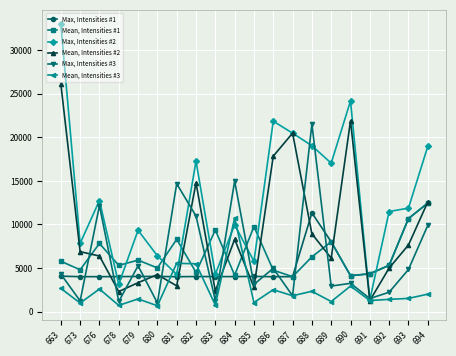

How many times do Mean, Intensities #1 and Max, Intensities #2 cross each other?

10